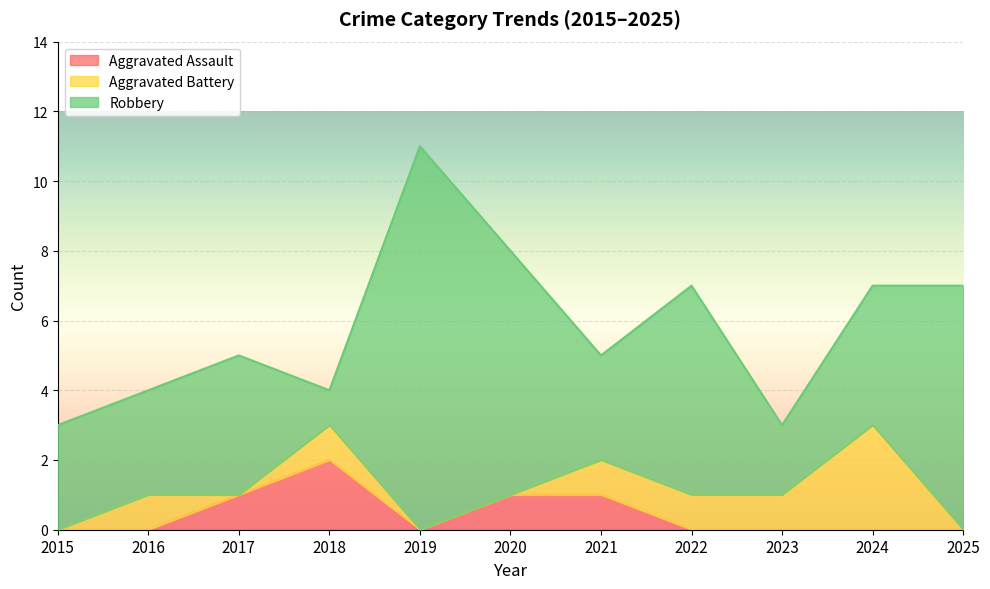

Between 2022 and 2018, which is larger?

2018